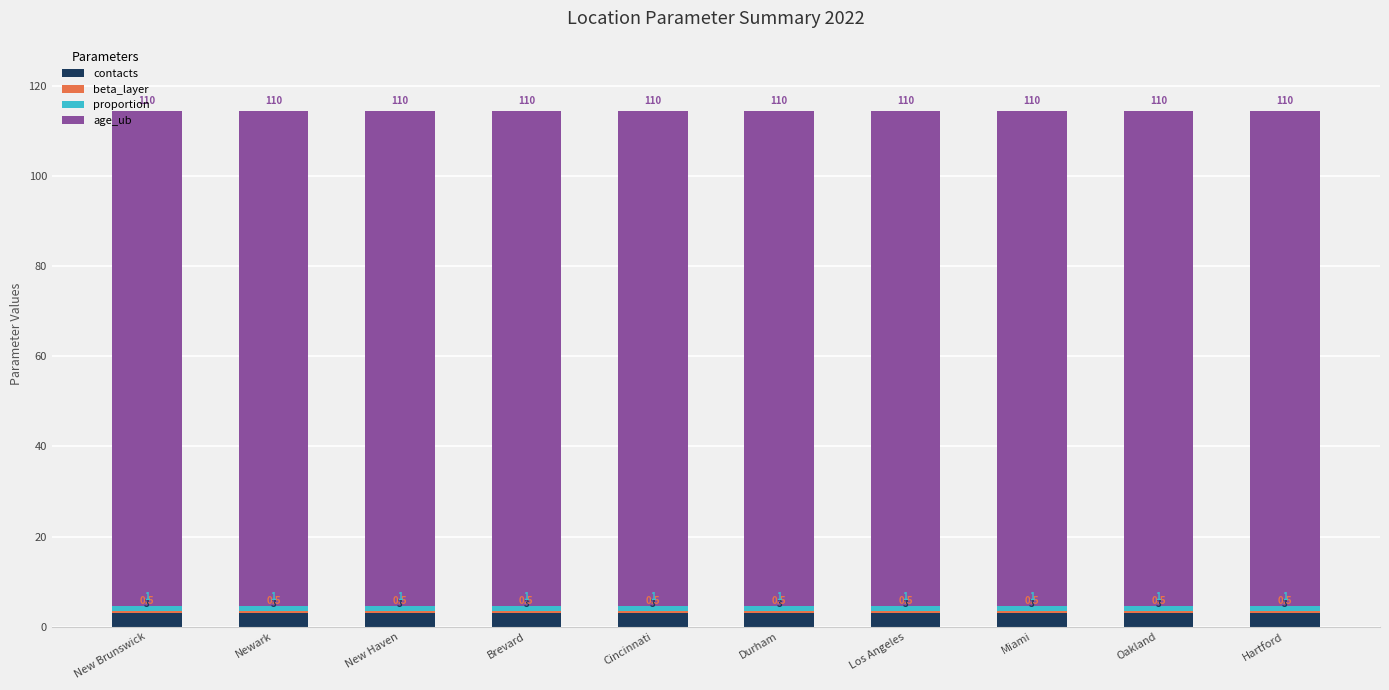

What is the total value across all series at Newark?

114.5